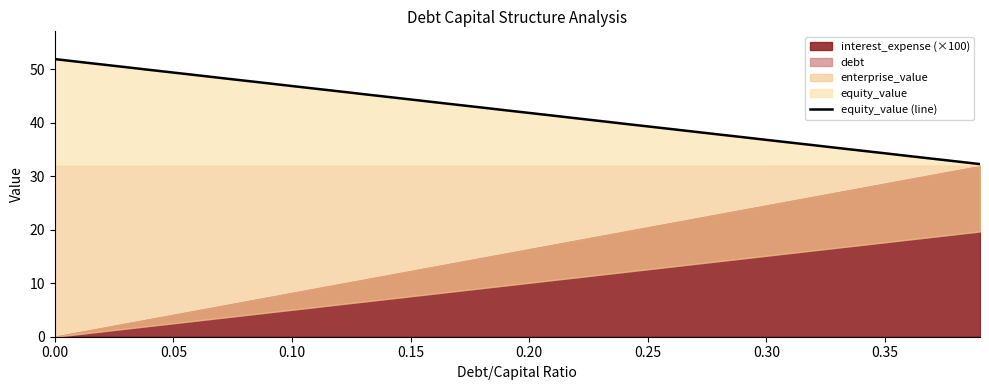

What is the average value?

42.1